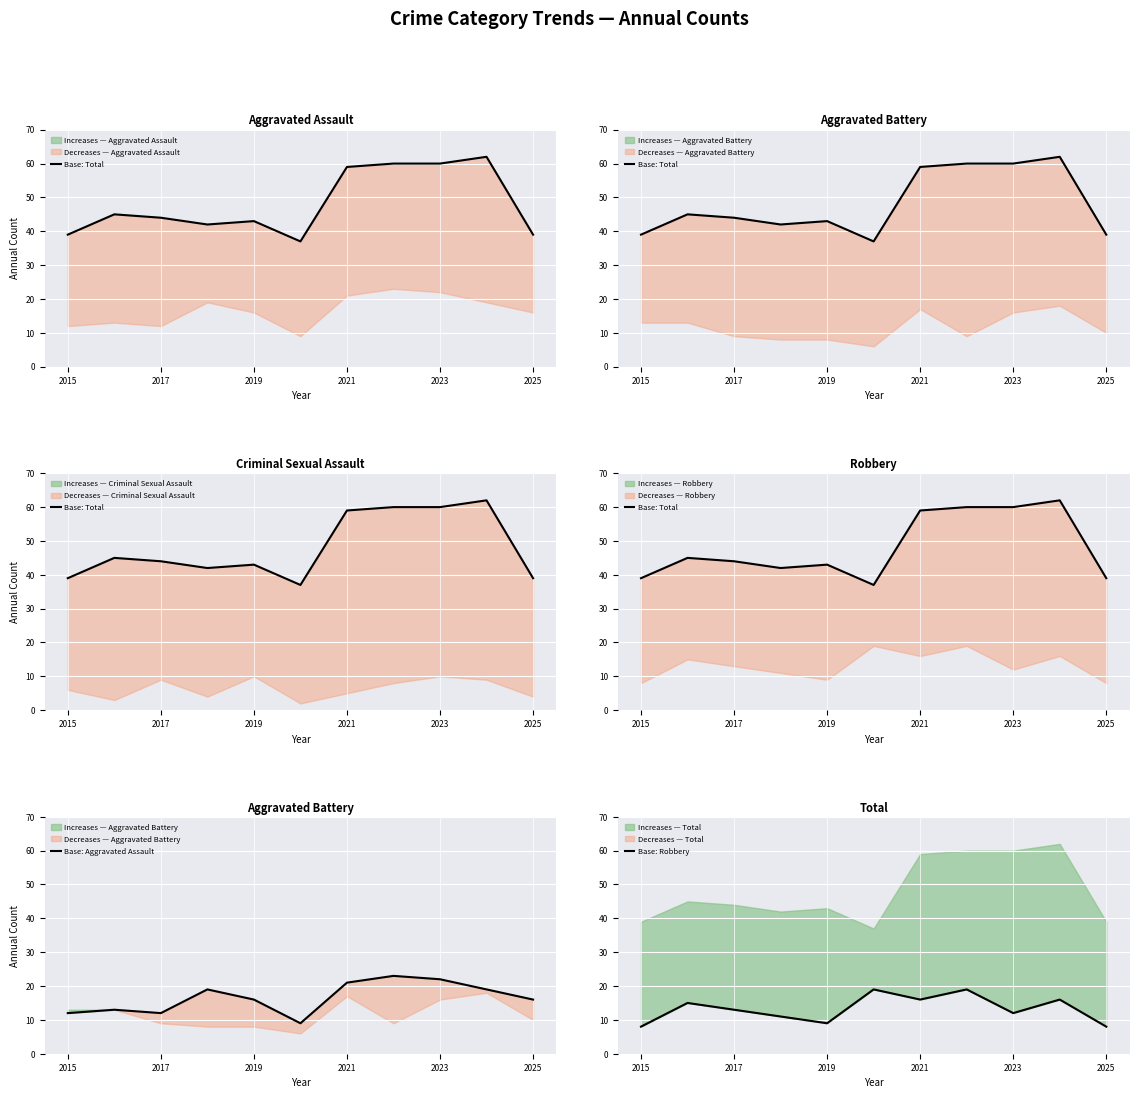

Does the chart display data point markers on the line(s)?

No